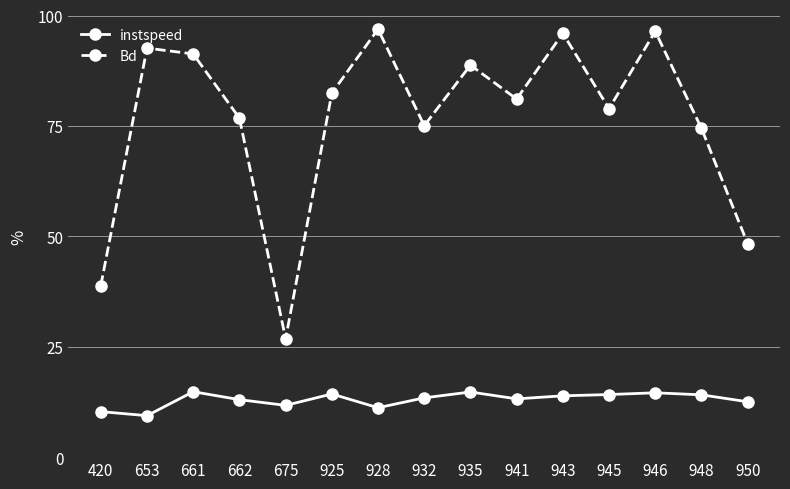

Which series changed the most between 420 and 653?

Bd